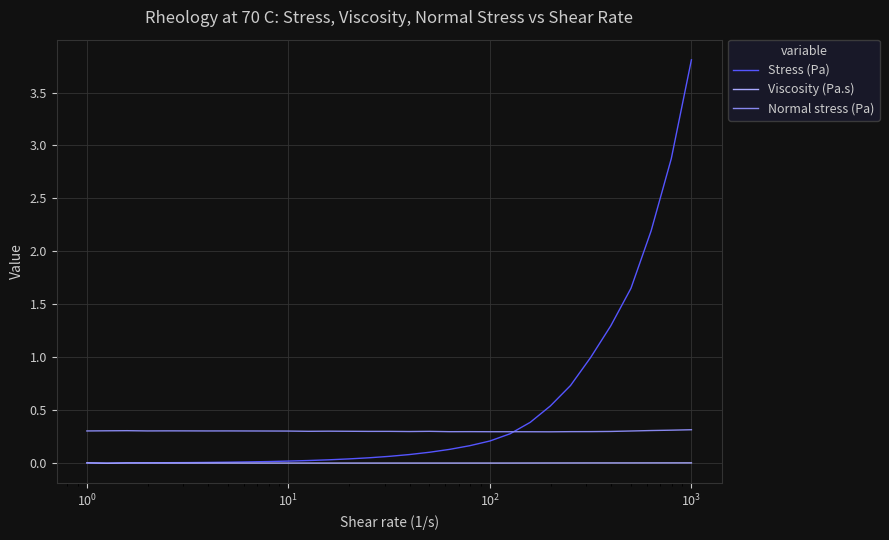

Rank the series by their maximum value, from highest to lowest.

Stress (Pa), Normal stress (Pa), Viscosity (Pa.s)